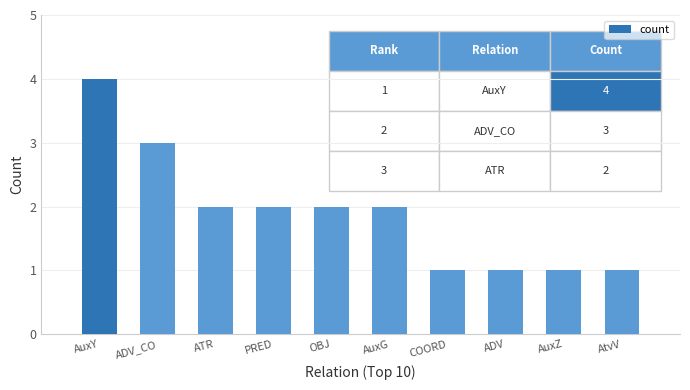

What is the minimum value shown in the chart?

1